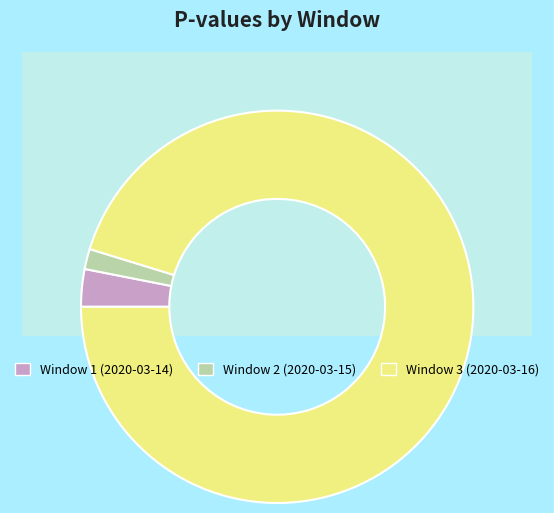

Between 2 and 3, which is larger?

3